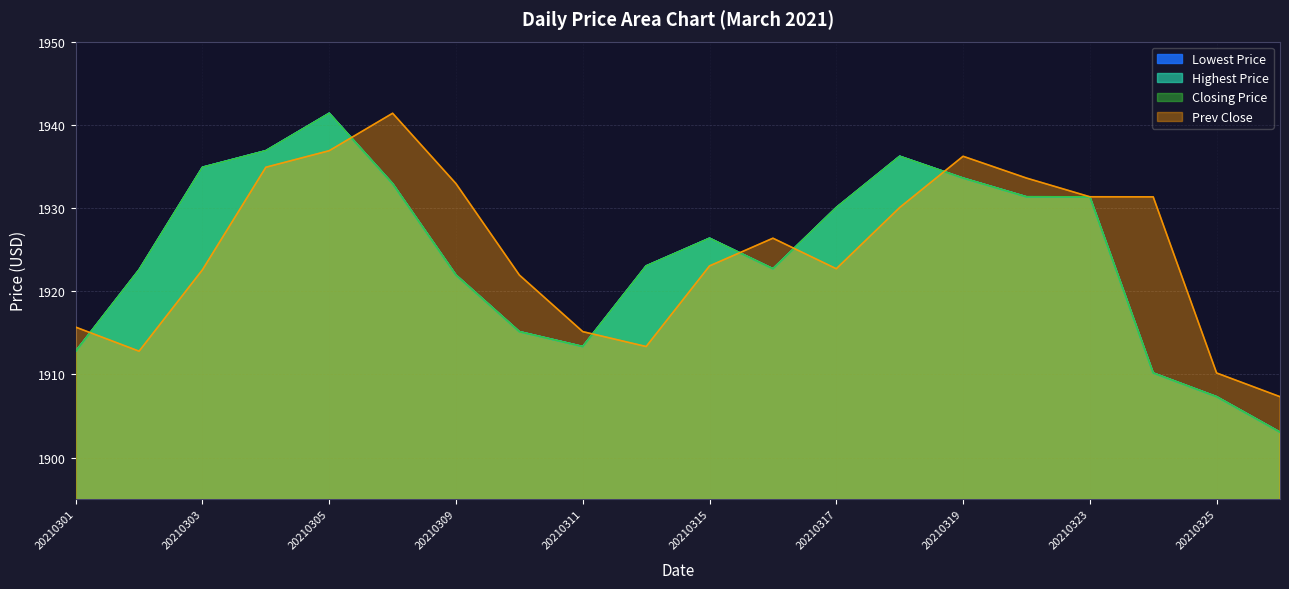

True or false: Prev Close and Highest Price cross at least once.

True